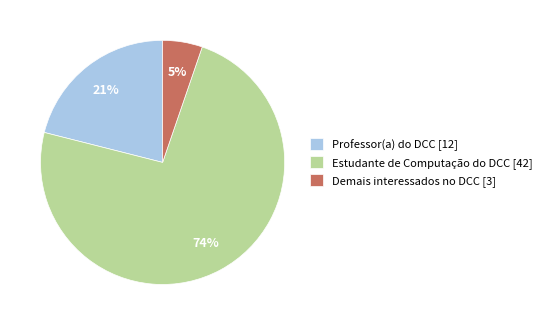

What is the smallest slice in the pie chart?

Demais interessados no DCC